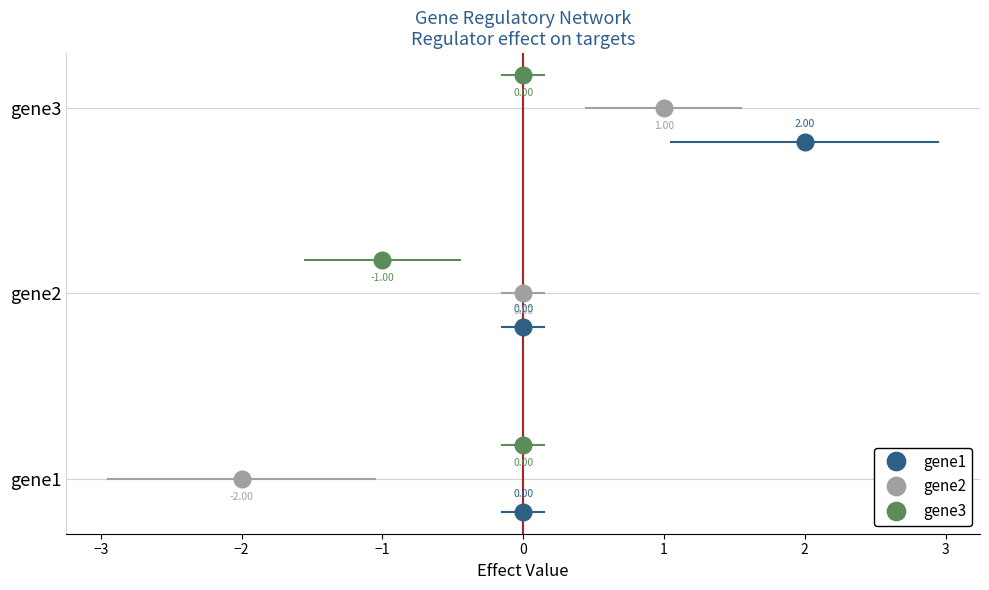

What is the value of the gene1 point at the 3rd from the left?

2.0